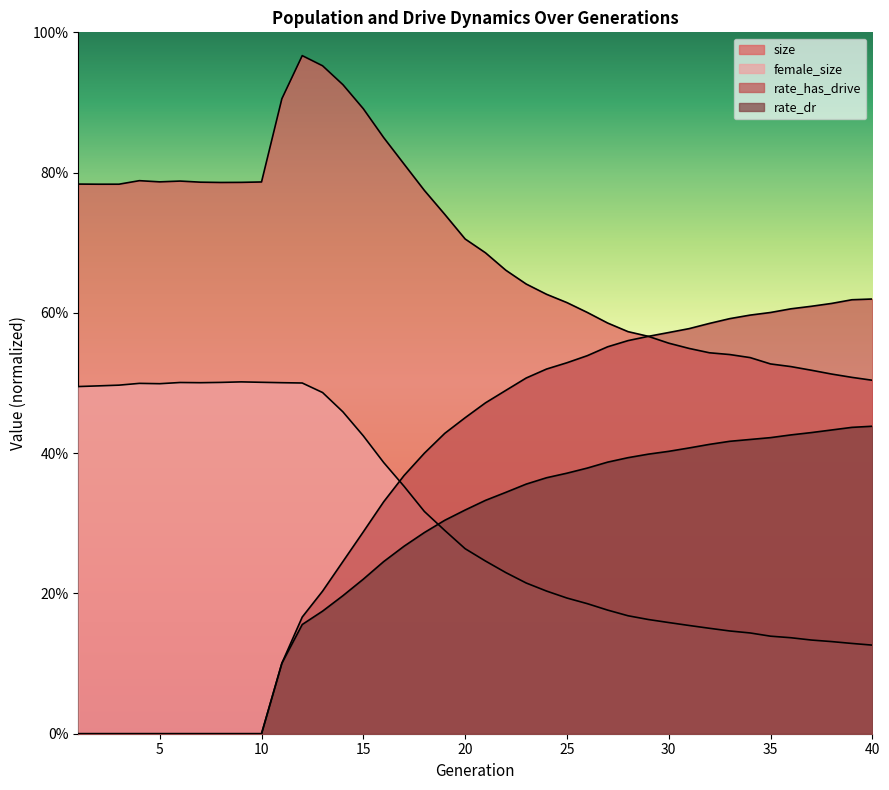

How many distinct data groups are displayed?

4